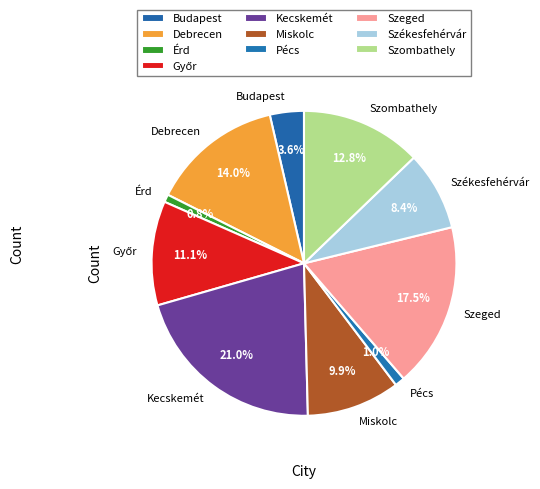

Which has a higher value, Szeged or Szombathely?

Szeged